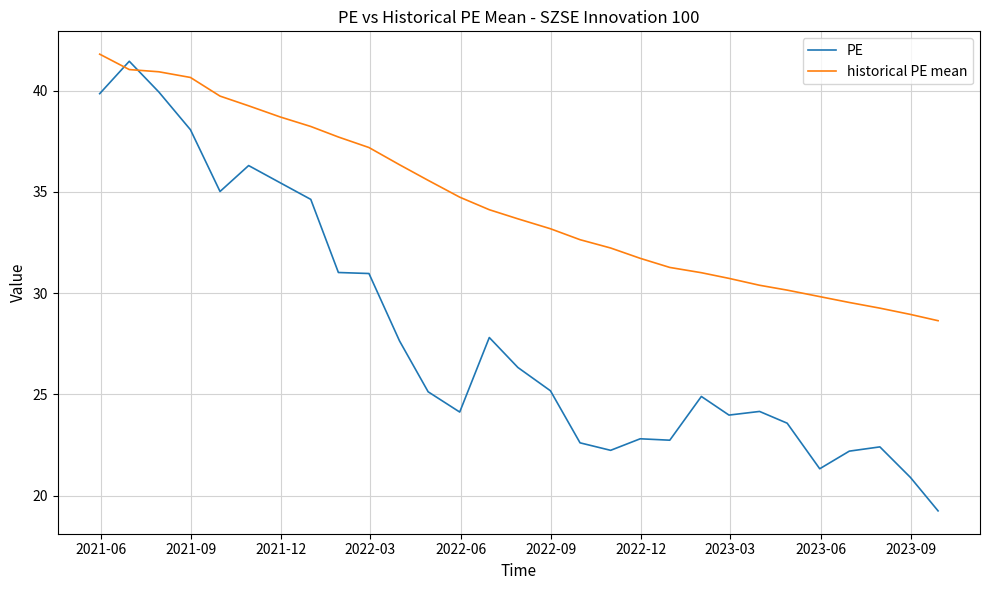

Rank the series by their average value, from highest to lowest.

historical PE mean, PE